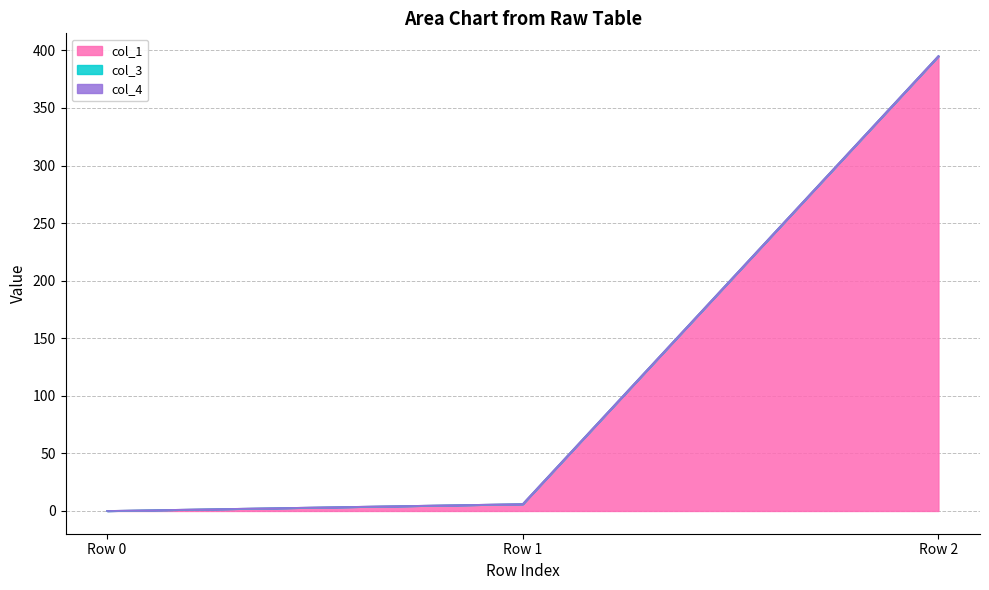

Reading right to left, what are all the values shown in this chart?

col_1: Row 2=395.0	Row 1=6.0	Row 0=0.0
col_3: Row 2=0.0	Row 1=0.0	Row 0=0.0
col_4: Row 2=0.0	Row 1=0.0	Row 0=0.0